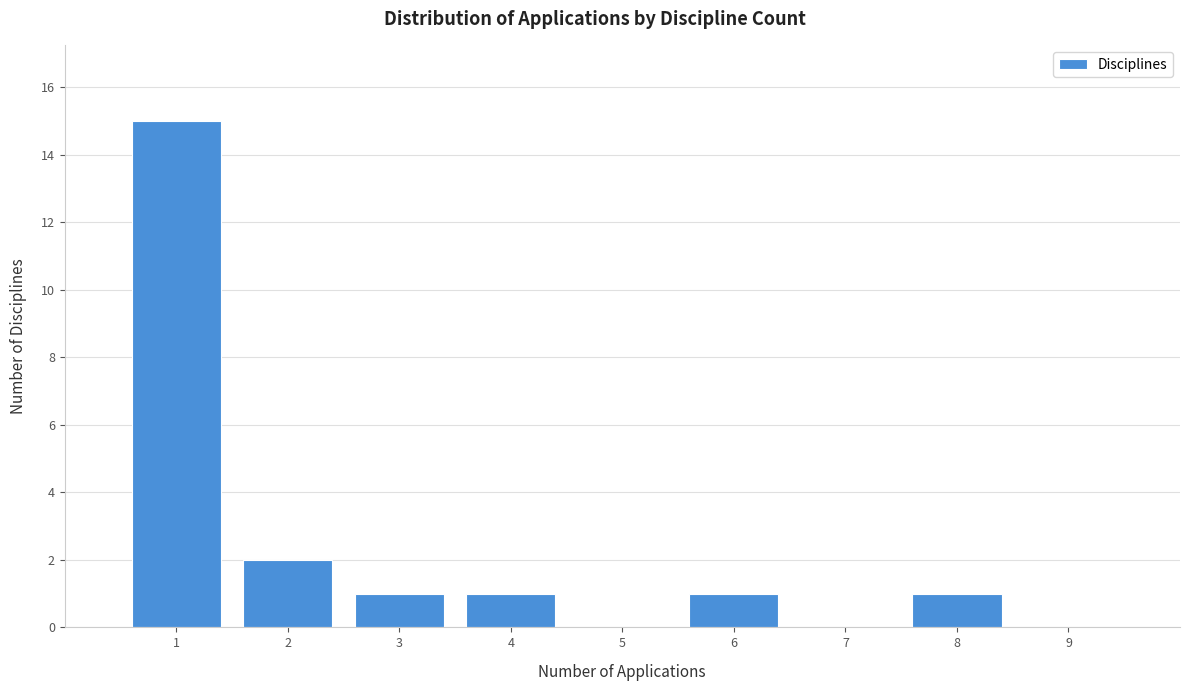

Reading left to right, what are all the values shown in this chart?

15	2	1	1	1	1